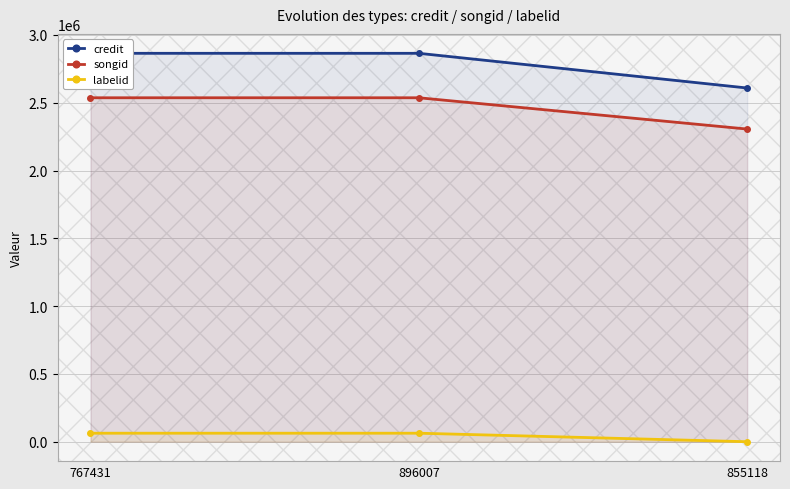

What is the minimum value for credit?

2608606